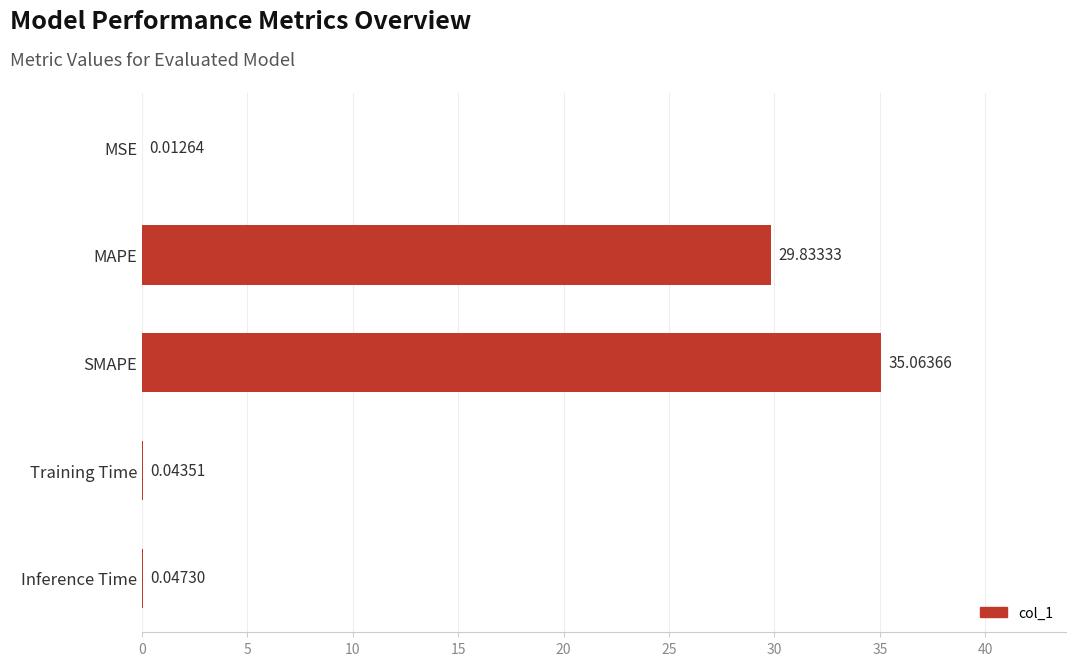

At which label is the value closest to 17?

MAPE